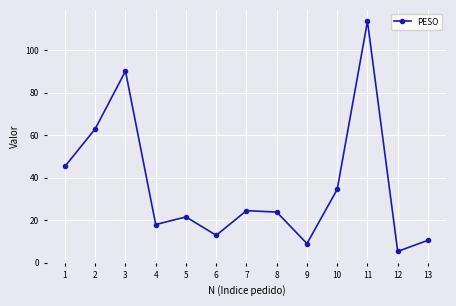

What value does the data have at 2?

63.0